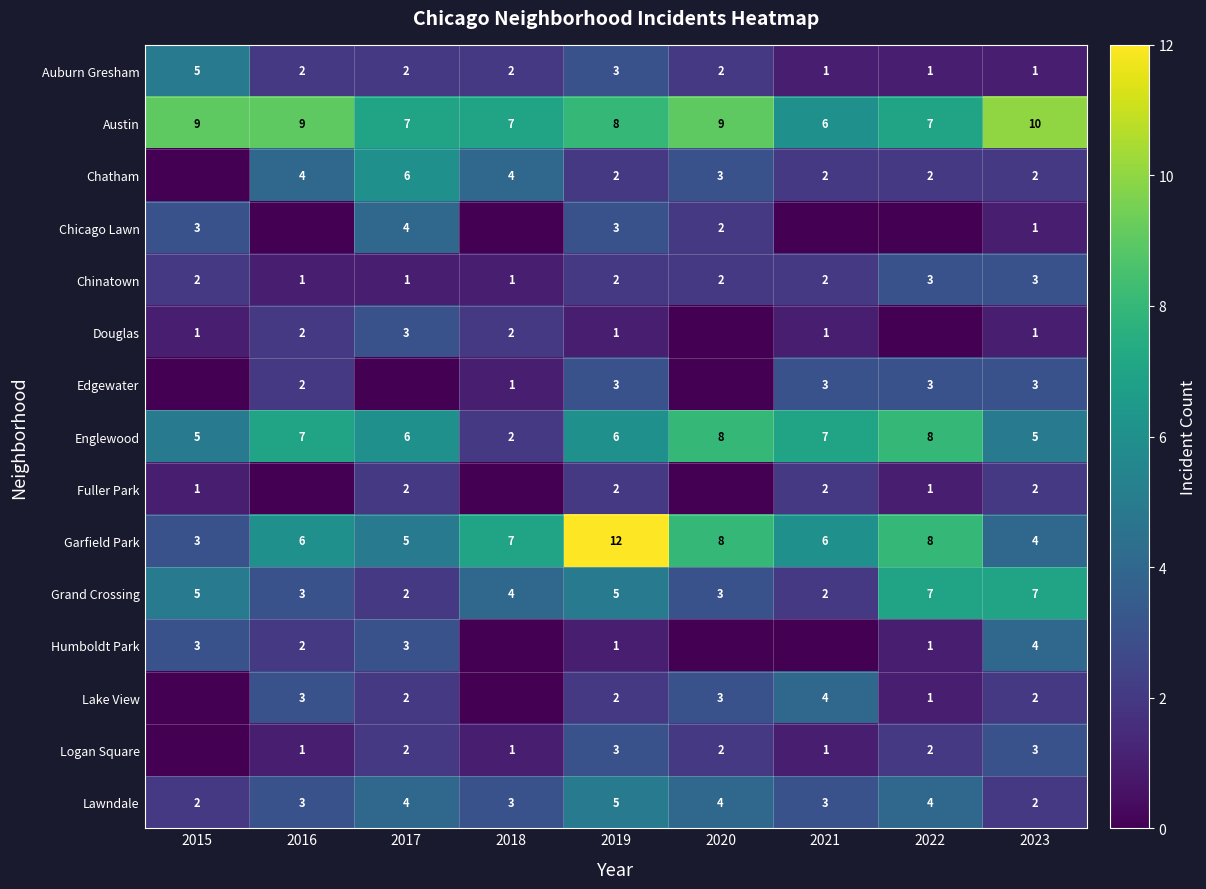

True or false: Chatham has a value of 2 at 2018.

False